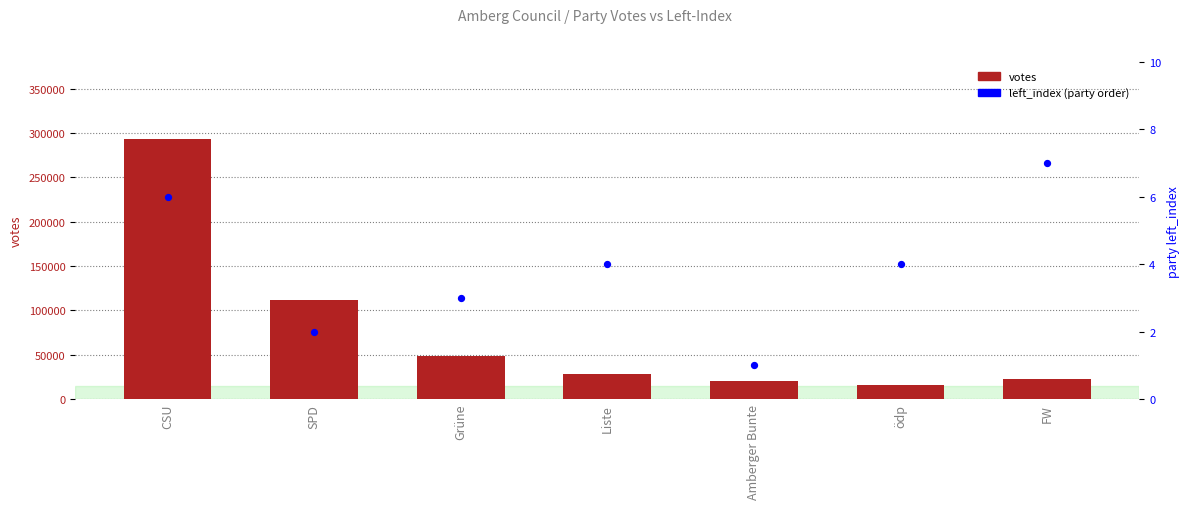

What is the total value across all series at CSU?

292884.5